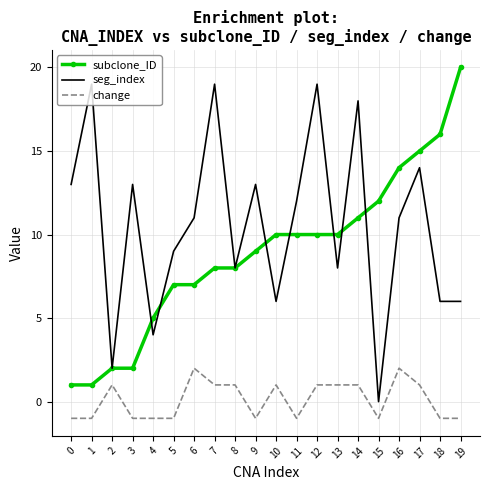

The seg_index series shows 7 at 3. True or false?

False